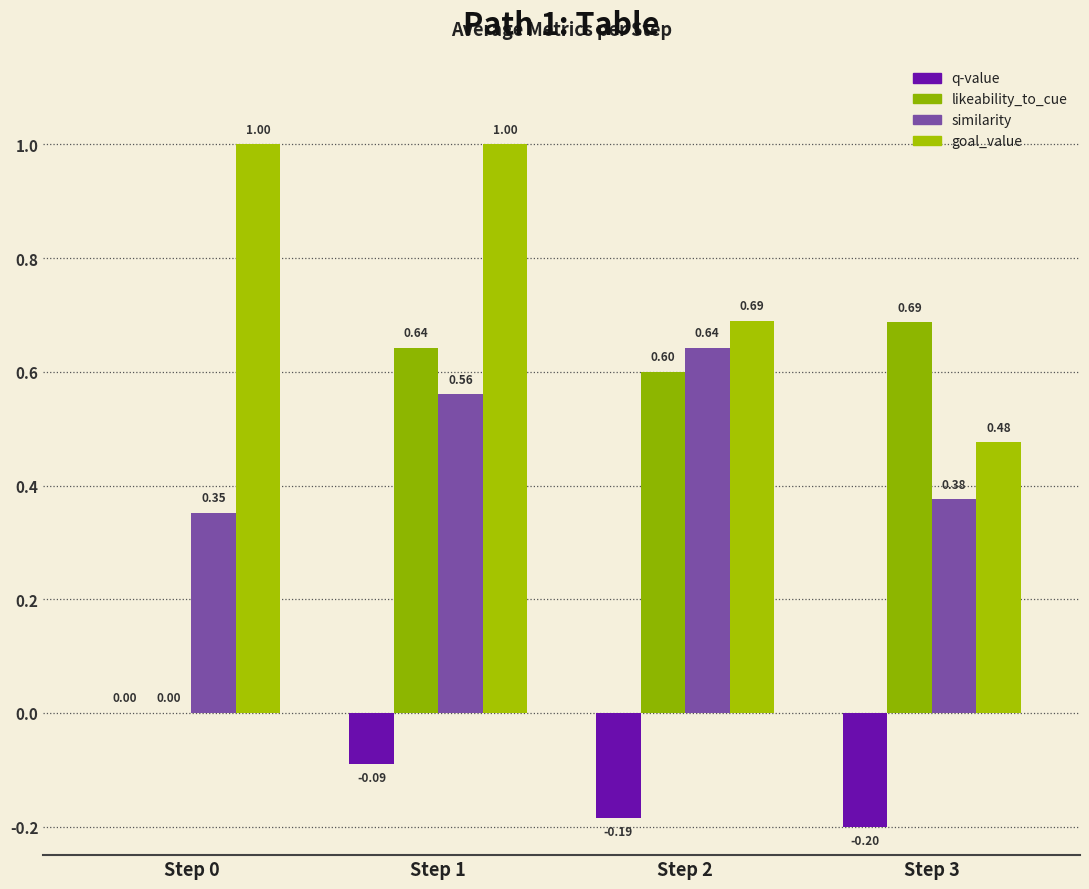

What are all the series names shown in the legend?

q-value, likeability_to_cue, similarity, goal_value